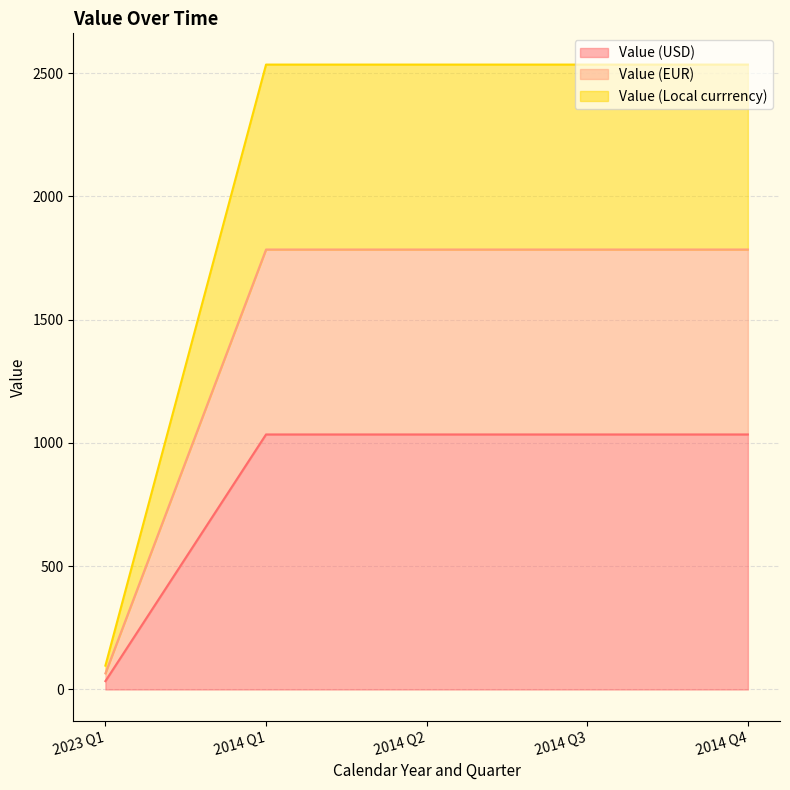

At which label is Value (EUR) closest to 534?

2023 Q1